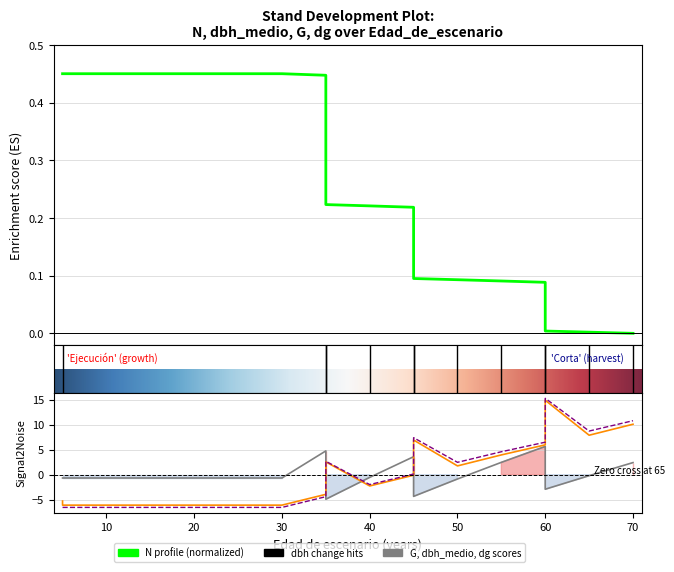

At 5, list the series in order from largest to smallest.

N, G, dbh_medio, dg